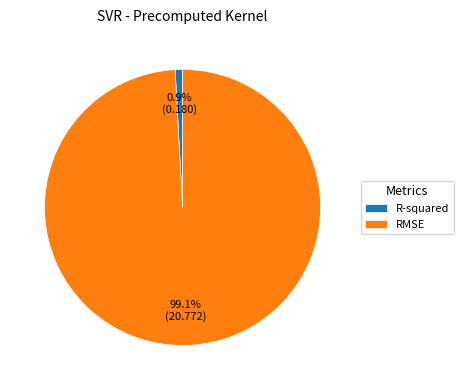

Is it true that RMSE is 99% of the pie?

True